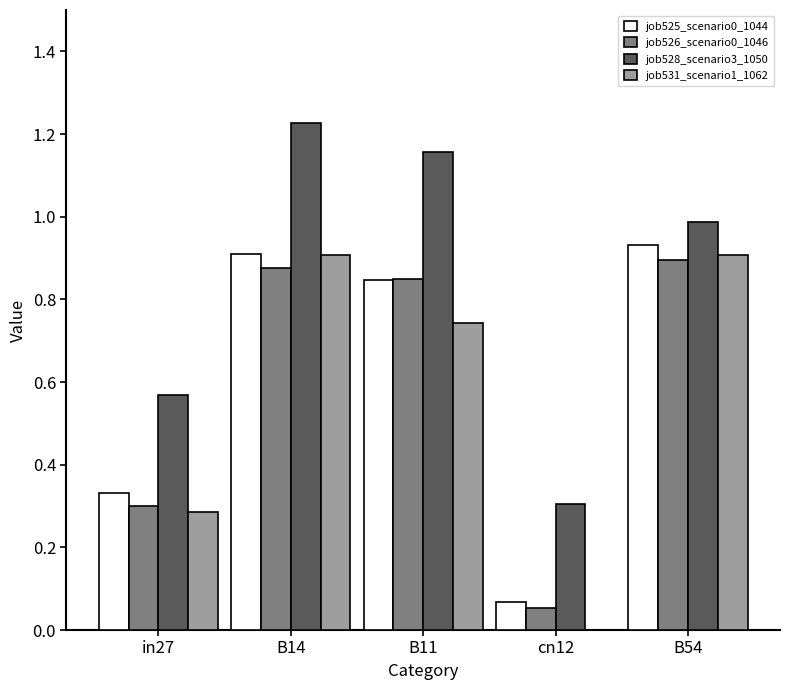

The job525_scenario0_1044 series shows 0.3 at B11. True or false?

False